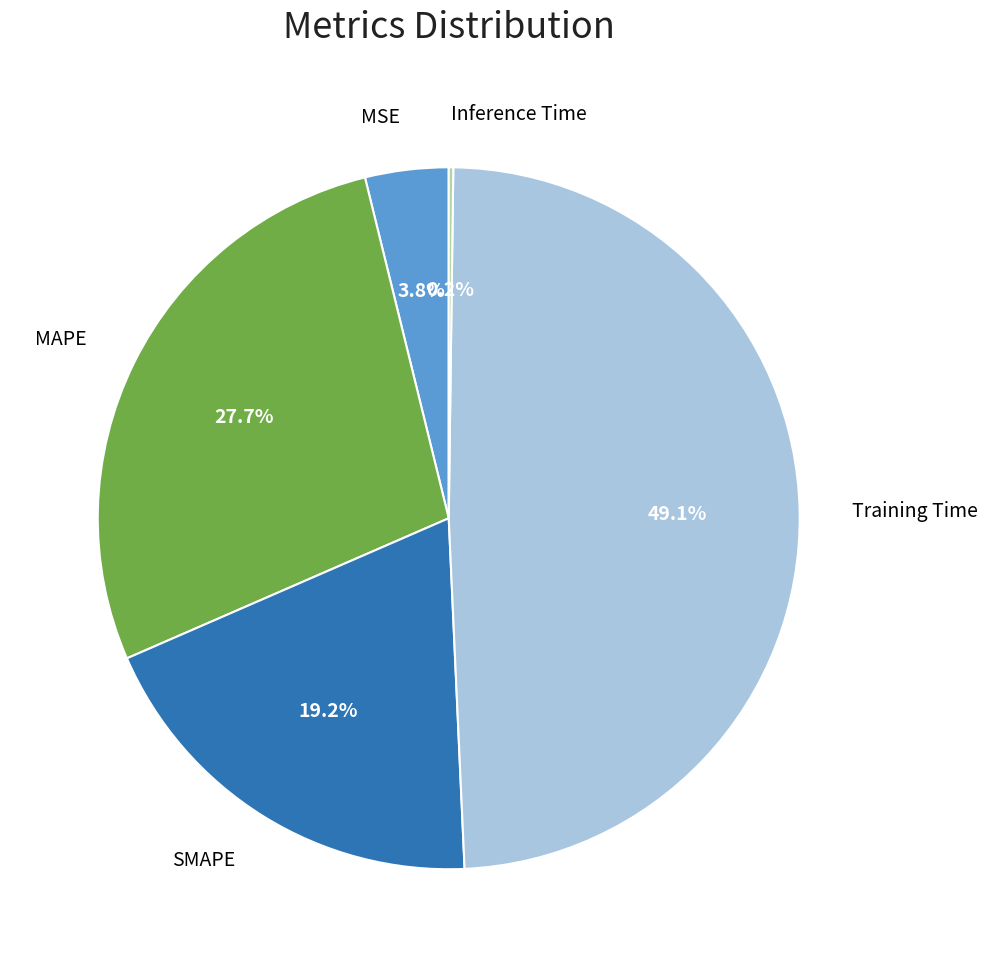

Does SMAPE represent more than half of the total?

No